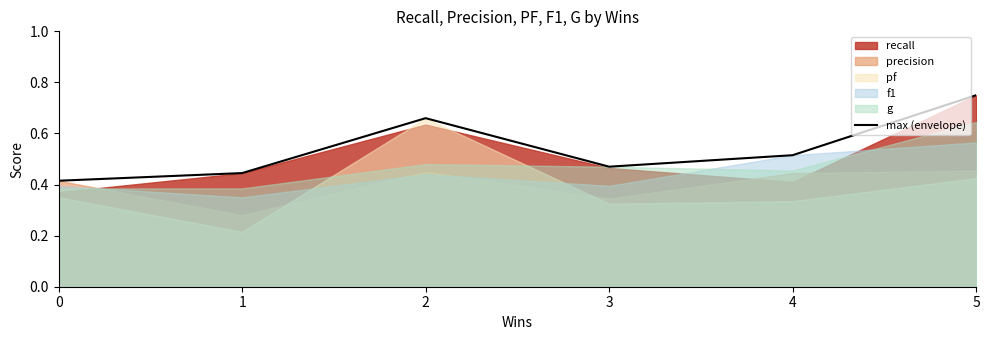

Reading right to left, transcribe all the data shown in this chart.

0.8	0.5	0.5	0.7	0.4	0.4